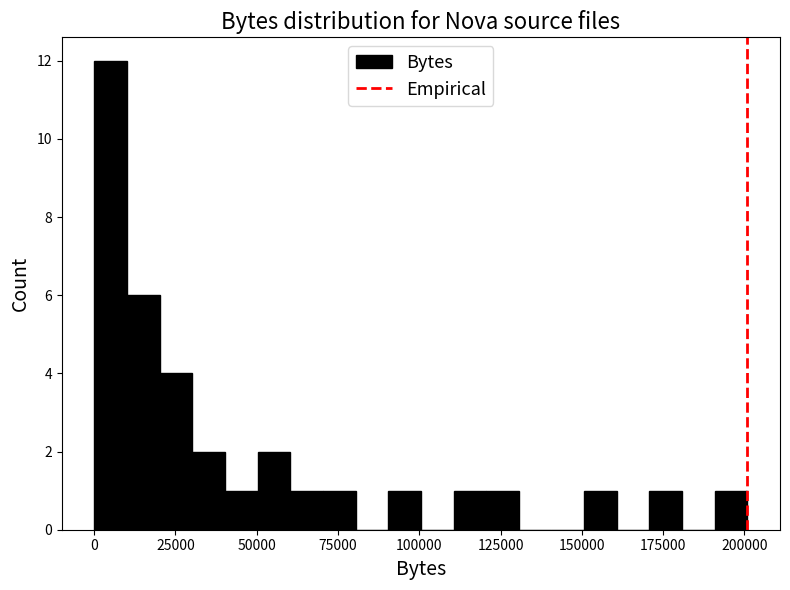

Read against the x-axis, roughly where is the centre of the tallest bar?

5000